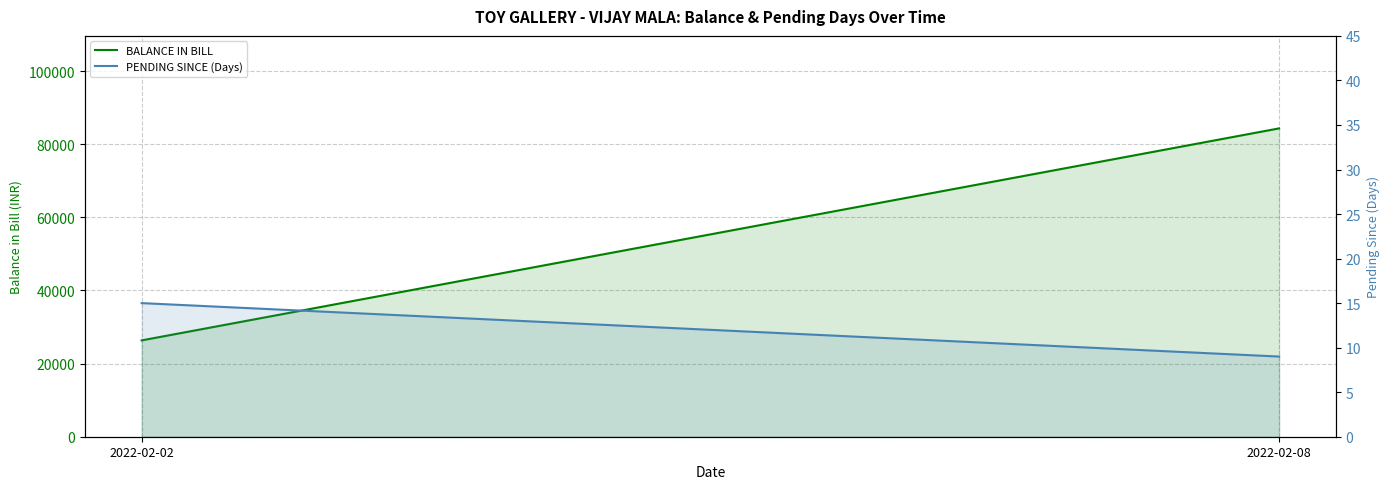

What is the total value across all series at 2022-02-08?

84344